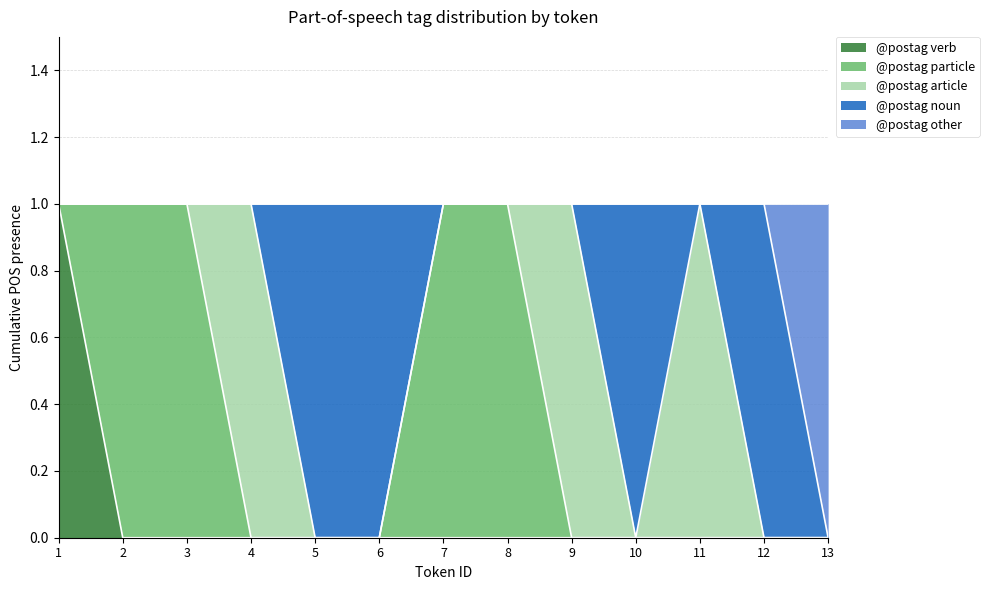

Where is the first local minimum for @postag noun?

11